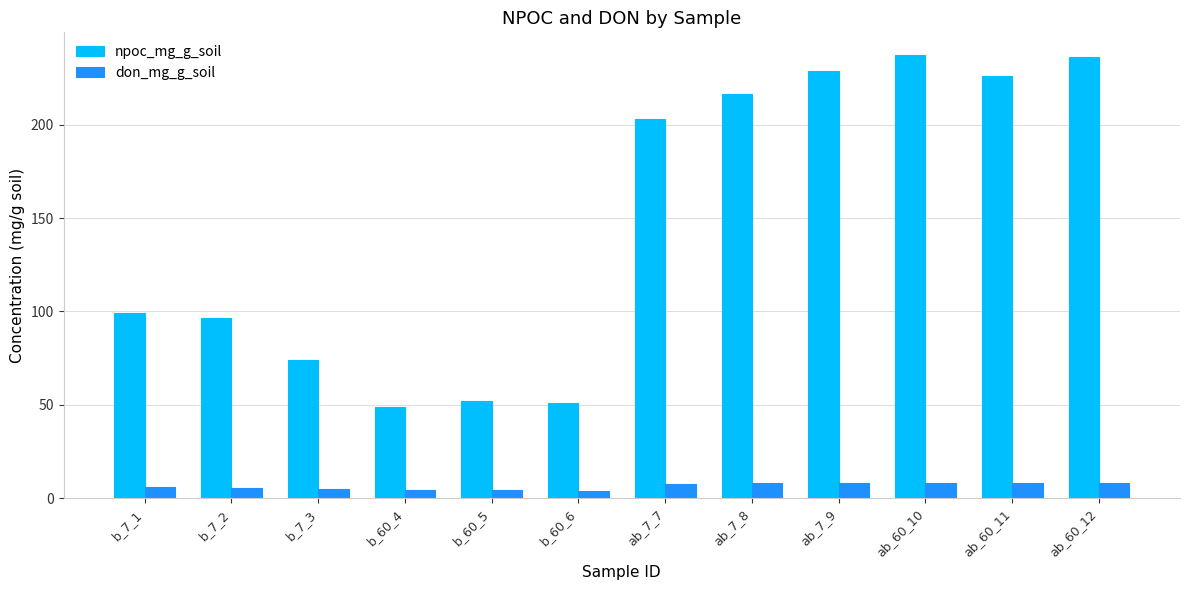

Rank the series by their maximum value, from lowest to highest.

don_mg_g_soil, npoc_mg_g_soil